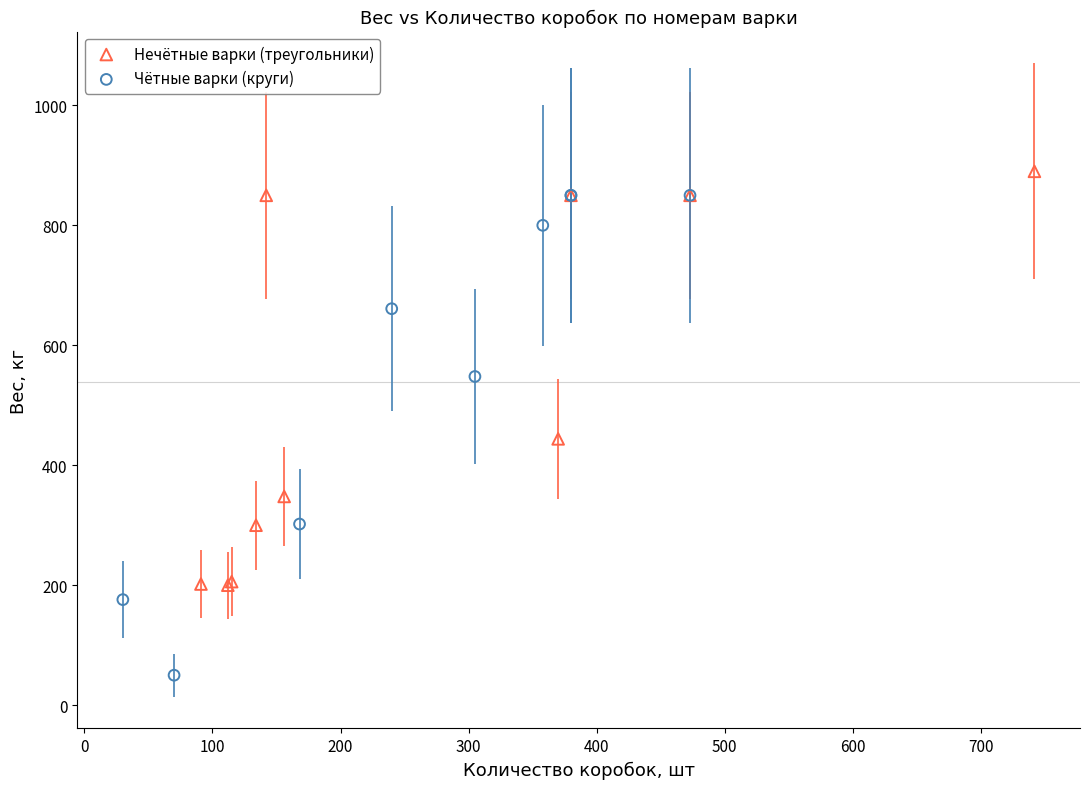

Which series has the largest Y range (max minus min)?

Чётные варки (круги)